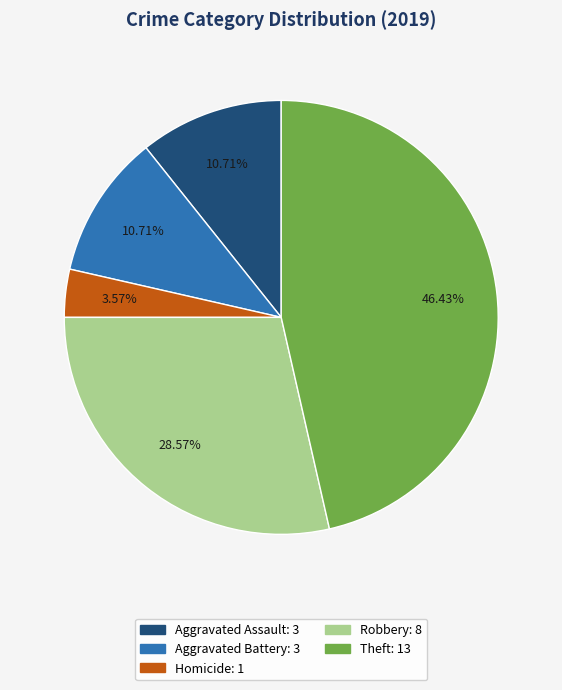

Is there a majority slice in this chart?

No